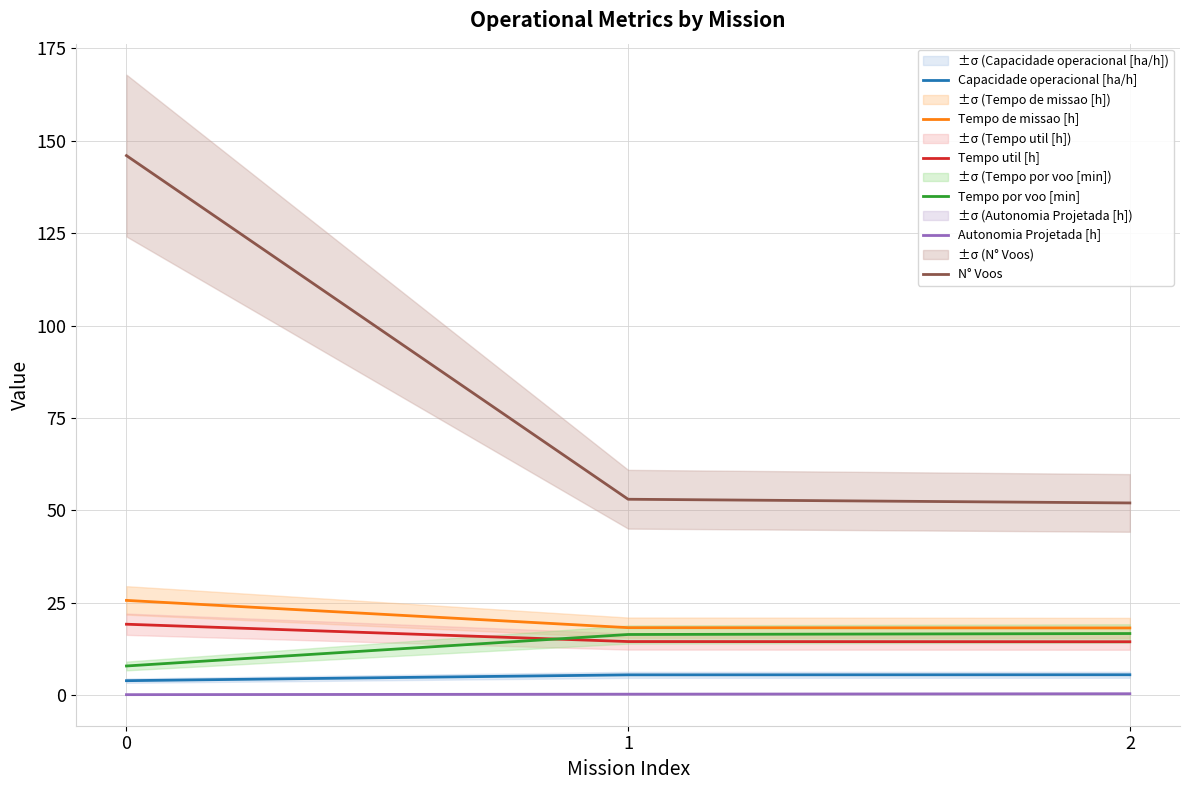

Between 1 and 0, which is larger?

1